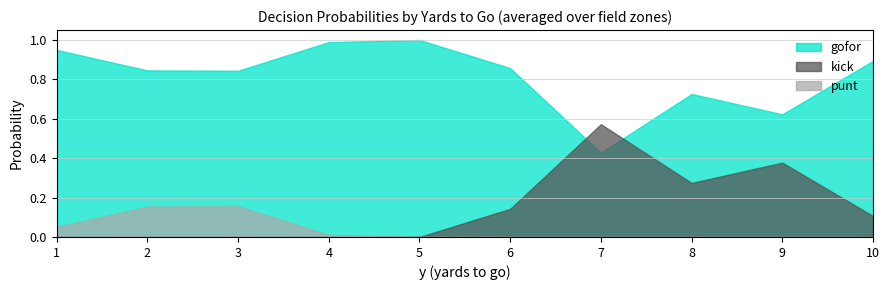

At 3, list the series in order from smallest to largest.

kick, punt, gofor